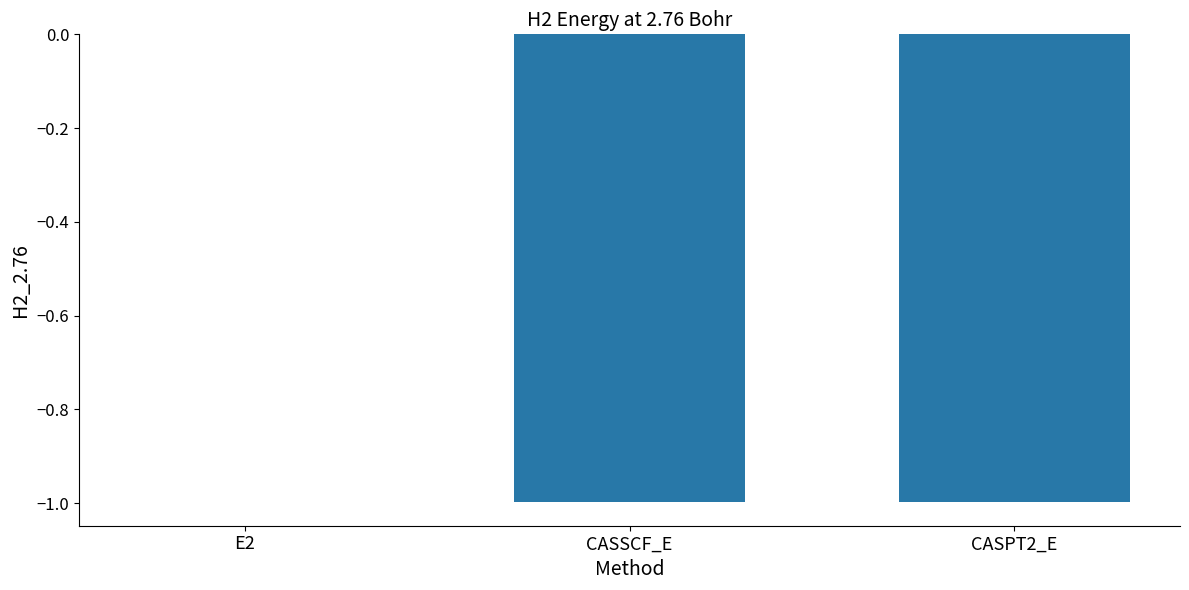

The chart shows a value of -1.0 at CASSCF_E. True or false?

True